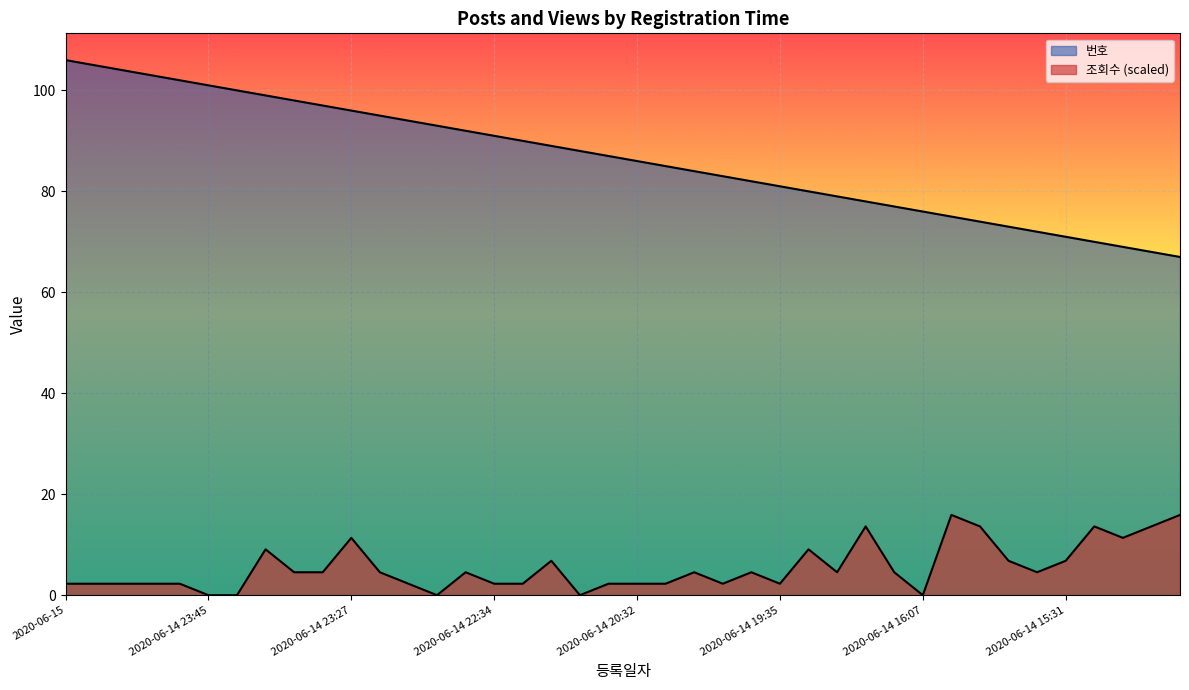

Rank the series by their average value, from lowest to highest.

조회수, 번호